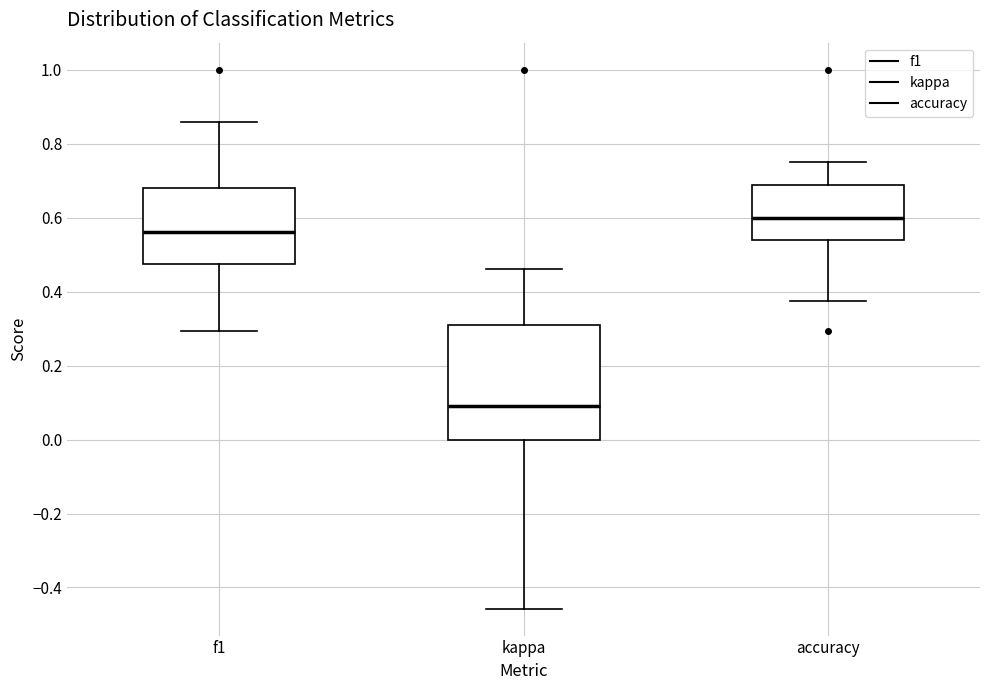

Which box is the tallest, from its lower edge to its upper edge?

kappa